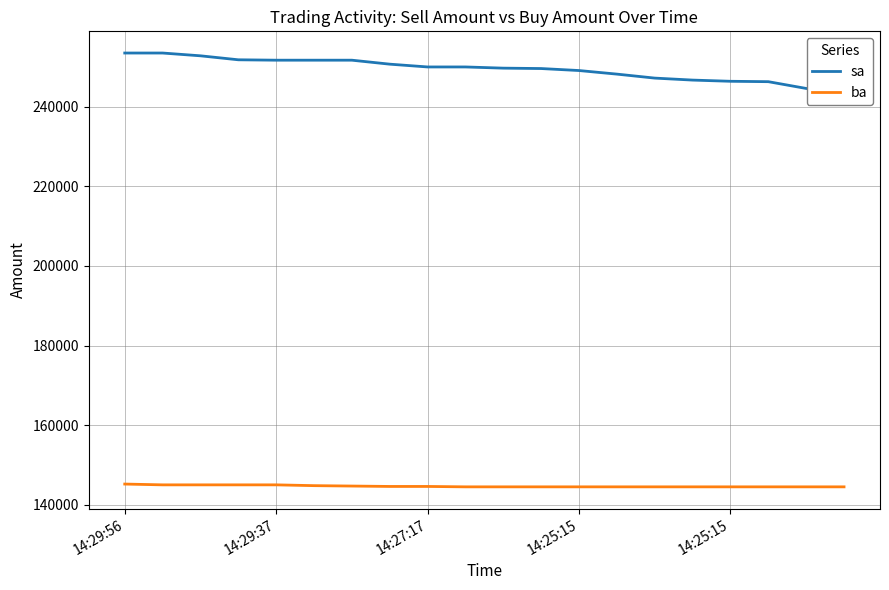

At which category is the sum across all series the highest?

14:29:56